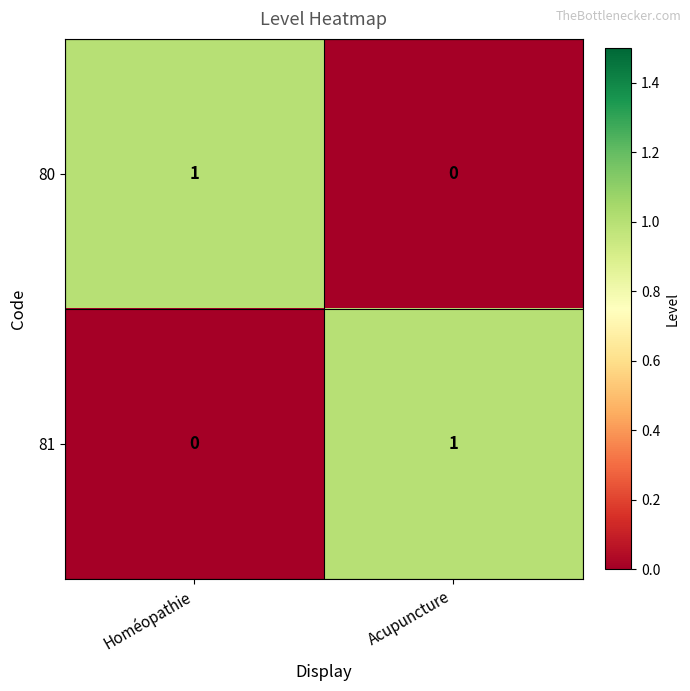

What is the spread (max minus min) of values at Acupuncture?

1